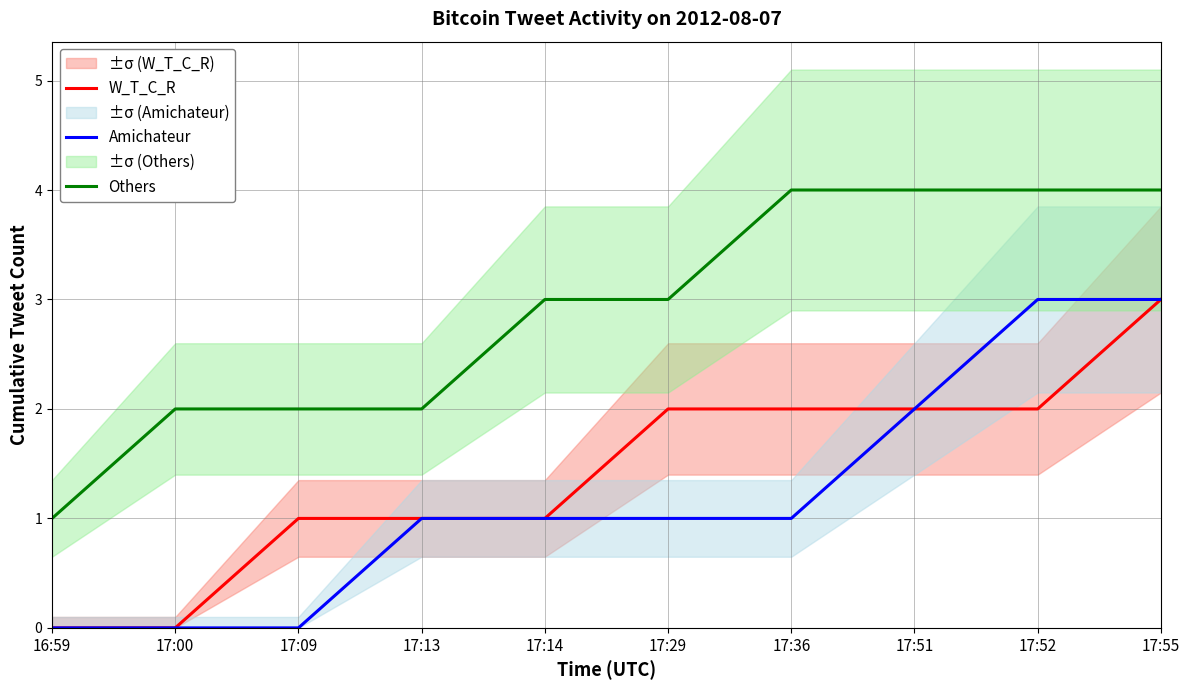

Which category has the highest value across all series?

17:36